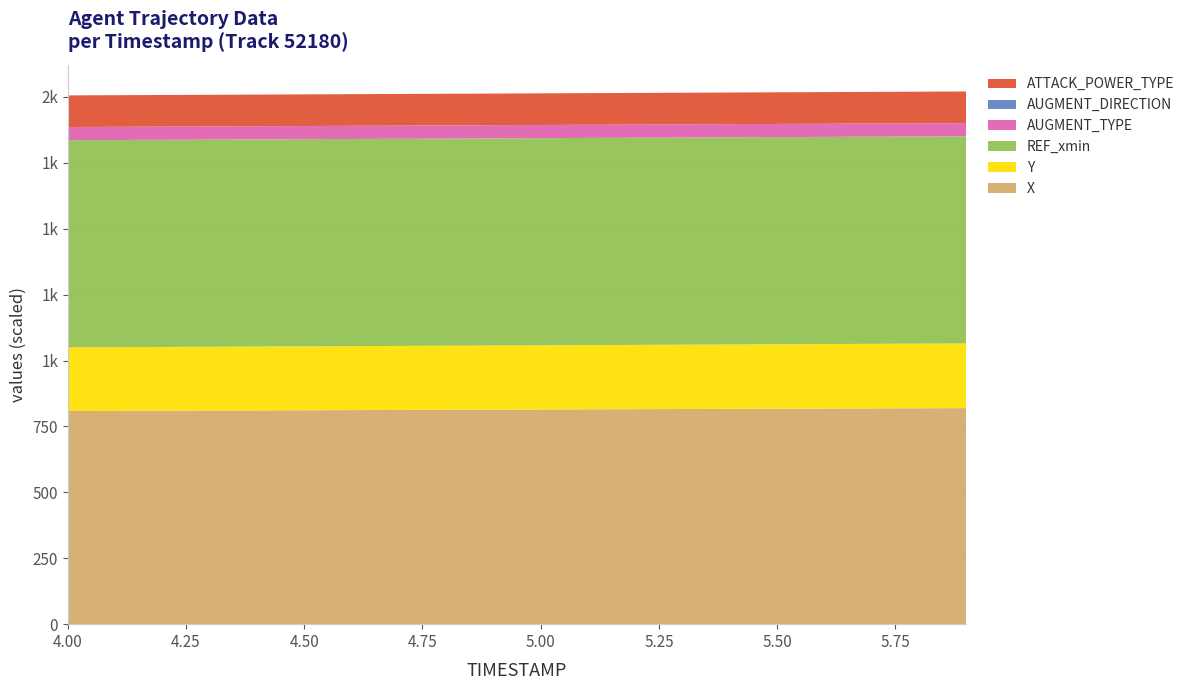

Reading left to right, what are all the values shown in this chart?

X: 4.0=808.7	4.1=809.3	4.2=809.8	4.3=810.4	4.4=811.0	4.5=811.5	4.6=812.1	4.7=812.7	4.8=813.3	4.9=813.8	5.0=814.4	5.1=815.0	5.2=815.6	5.3=816.2	5.4=816.8	5.5=817.4	5.6=818.0	5.7=818.5	5.8=819.1	5.9=819.7
Y: 4.0=241.5	4.1=241.7	4.2=241.9	4.3=242.1	4.4=242.3	4.5=242.5	4.6=242.7	4.7=242.9	4.8=243.1	4.9=243.3	5.0=243.5	5.1=243.7	5.2=243.9	5.3=244.1	5.4=244.3	5.5=244.5	5.6=244.7	5.7=244.9	5.8=245.1	5.9=245.4
REF_xmin: 4.0=785.9	4.1=785.9	4.2=785.9	4.3=785.9	4.4=785.9	4.5=785.9	4.6=785.9	4.7=785.9	4.8=785.9	4.9=785.9	5.0=785.9	5.1=785.9	5.2=785.9	5.3=785.9	5.4=785.9	5.5=785.9	5.6=785.9	5.7=785.9	5.8=785.9	5.9=785.9
AUGMENT_TYPE: 4.0=1.0	4.1=1.0	4.2=1.0	4.3=1.0	4.4=1.0	4.5=1.0	4.6=1.0	4.7=1.0	4.8=1.0	4.9=1.0	5.0=1.0	5.1=1.0	5.2=1.0	5.3=1.0	5.4=1.0	5.5=1.0	5.6=1.0	5.7=1.0	5.8=1.0	5.9=1.0
AUGMENT_DIRECTION: 4.0=0.0	4.1=0.0	4.2=0.0	4.3=0.0	4.4=0.0	4.5=0.0	4.6=0.0	4.7=0.0	4.8=0.0	4.9=0.0	5.0=0.0	5.1=0.0	5.2=0.0	5.3=0.0	5.4=0.0	5.5=0.0	5.6=0.0	5.7=0.0	5.8=0.0	5.9=0.0
ATTACK_POWER_TYPE: 4.0=6.0	4.1=6.0	4.2=6.0	4.3=6.0	4.4=6.0	4.5=6.0	4.6=6.0	4.7=6.0	4.8=6.0	4.9=6.0	5.0=6.0	5.1=6.0	5.2=6.0	5.3=6.0	5.4=6.0	5.5=6.0	5.6=6.0	5.7=6.0	5.8=6.0	5.9=6.0